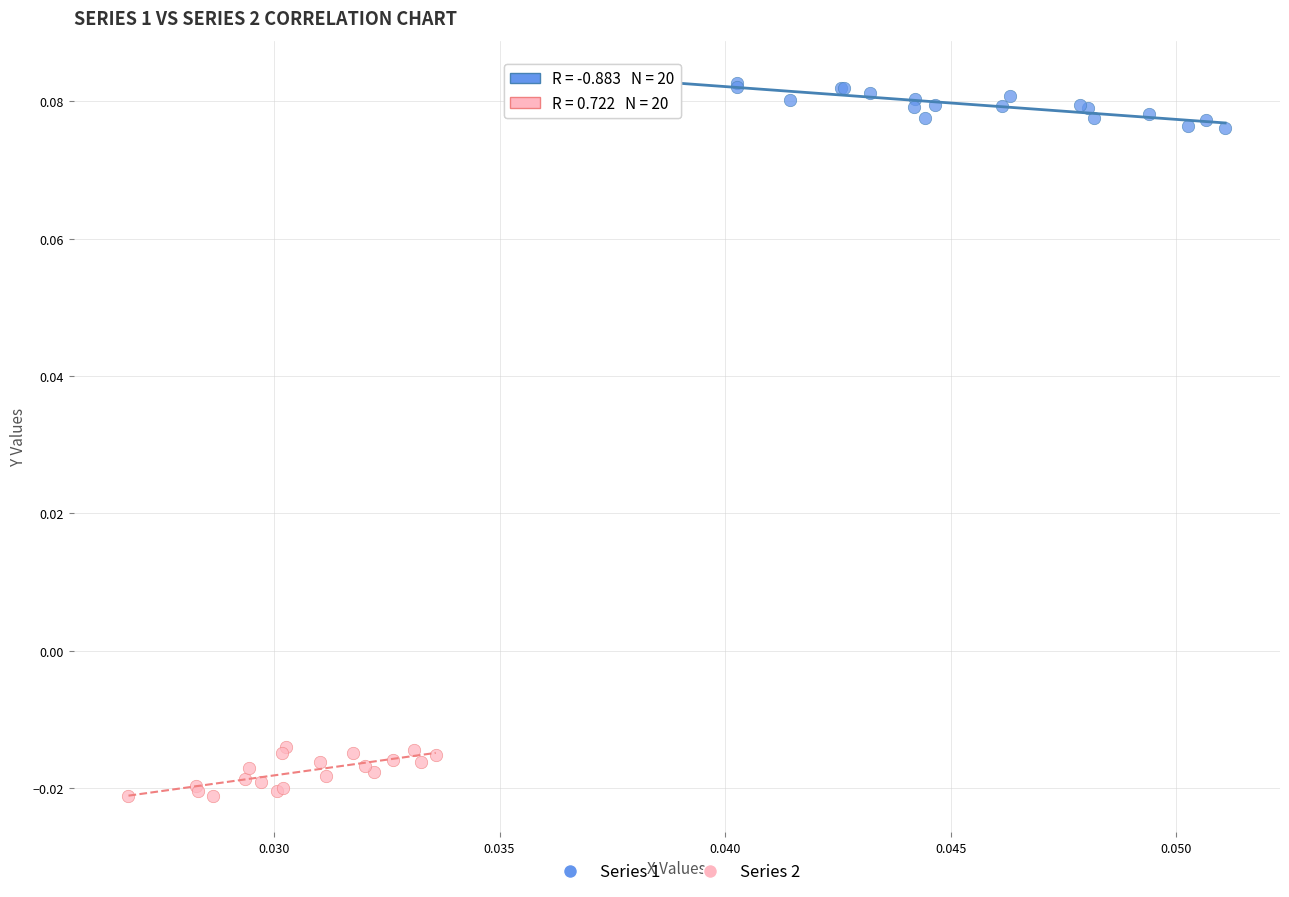

Which series contains the highest Y value?

Series 1